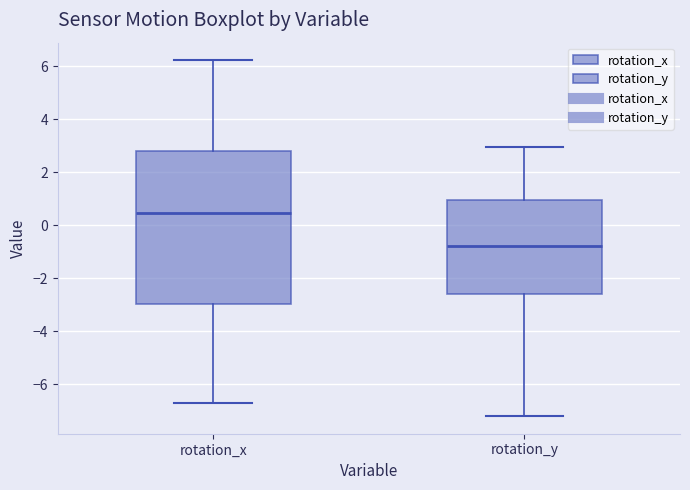

Which box has the lowest median line?

rotation_y